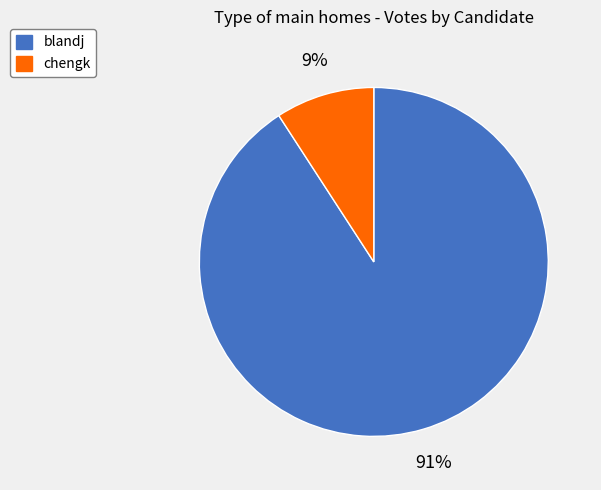

To the nearest percent, what portion does chengk represent?

9%